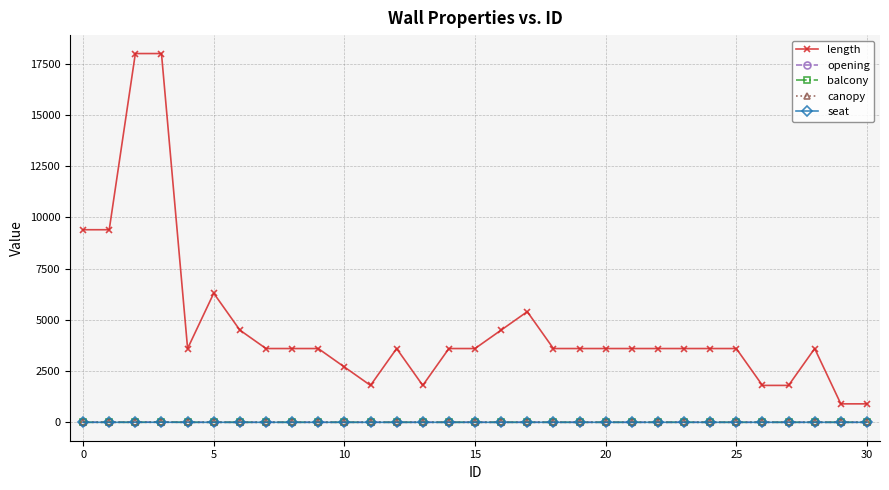

True or false: canopy and length intersect in this chart.

False